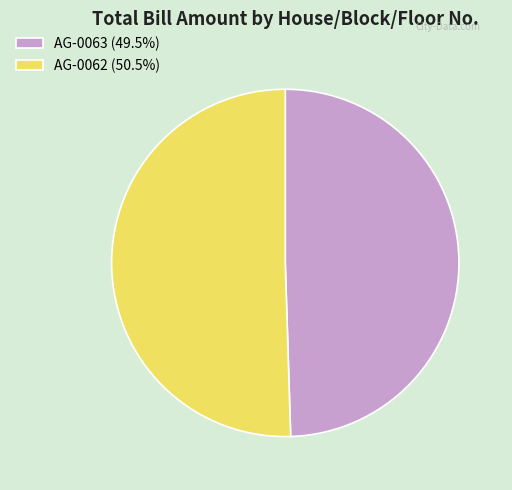

What is the ratio of the value at AG-0062 (50.5%) to the value at AG-0063 (49.5%)?

1.0